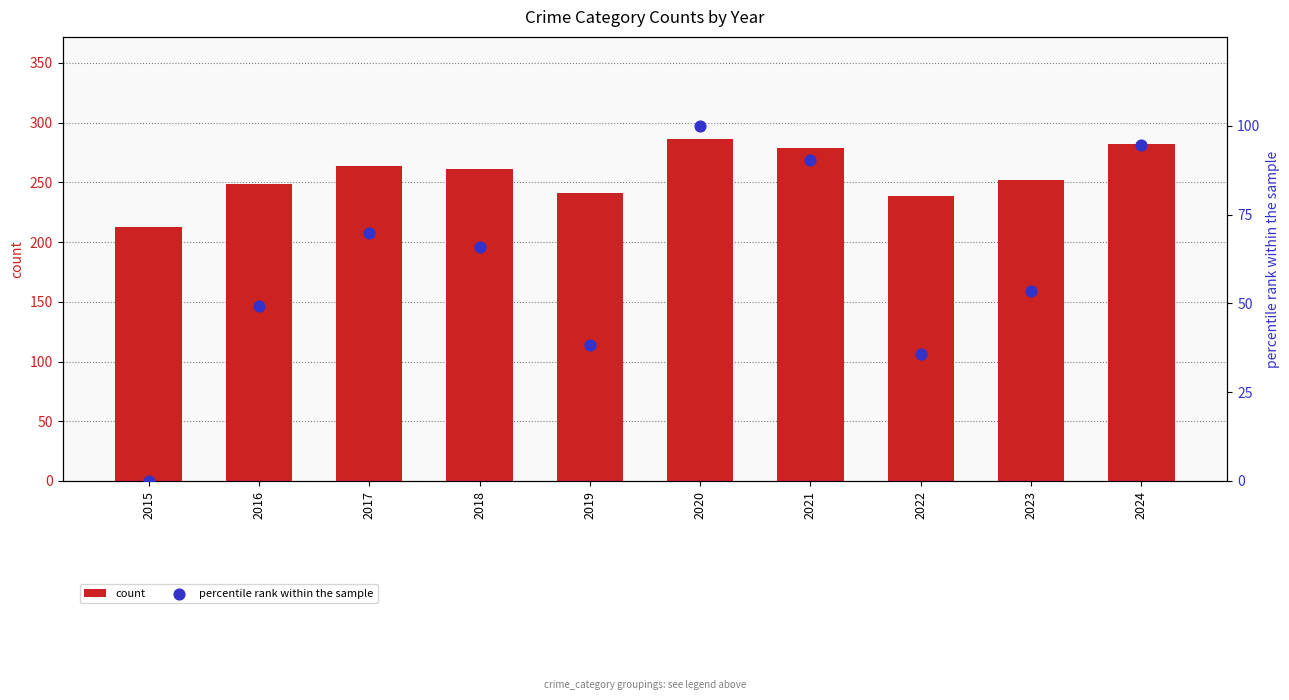

At how many categories does at least one series exceed 77?

10